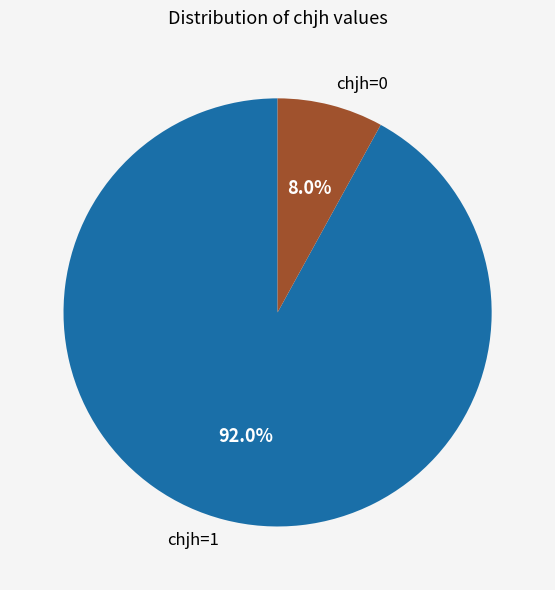

The chjh=0 slice represents 1% of the pie. True or false?

False